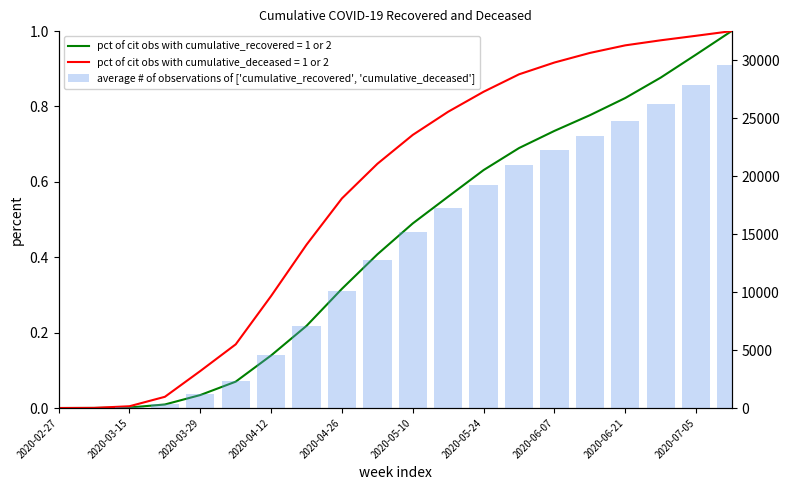

What is the maximum value shown in the chart?

29577.0